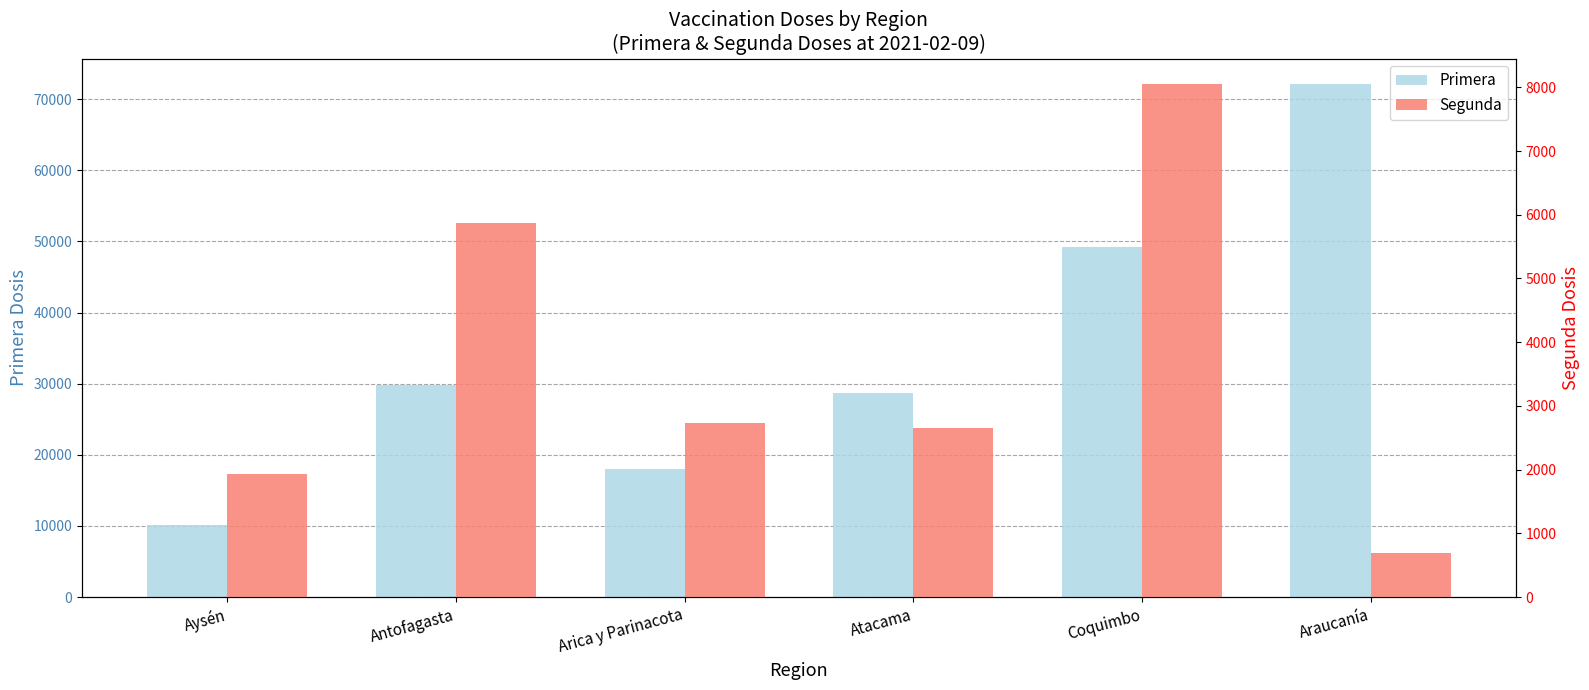

What is the difference between the maximum and second lowest values in the Primera series?

54106